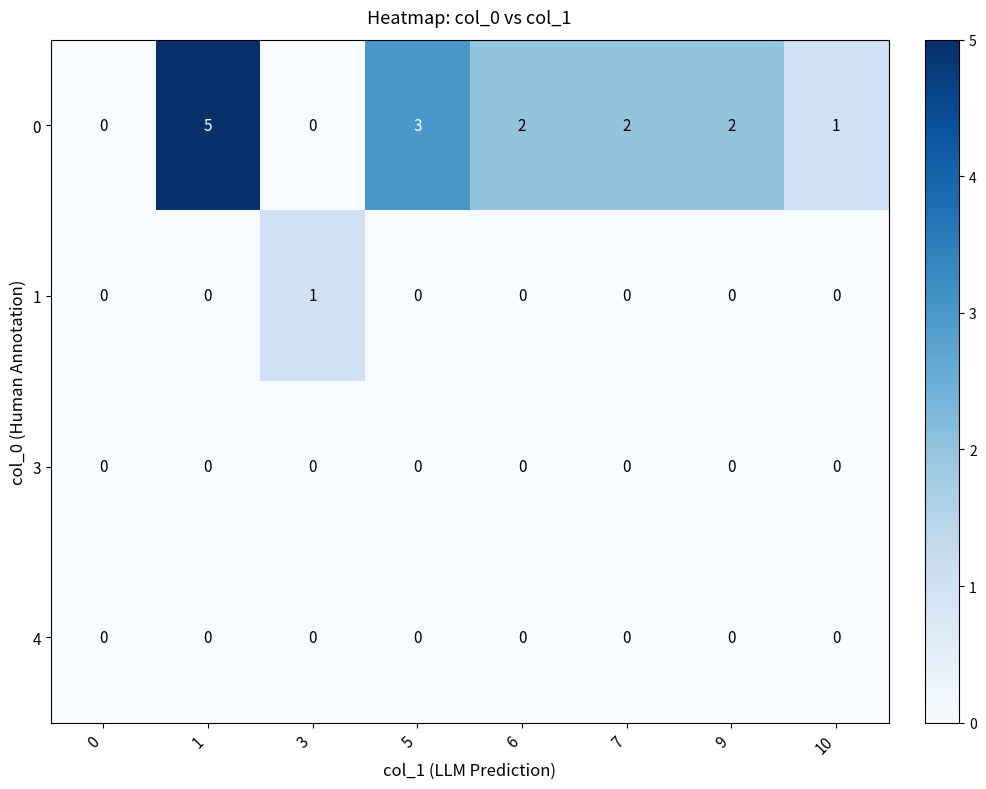

What is the maximum value for 0?

5